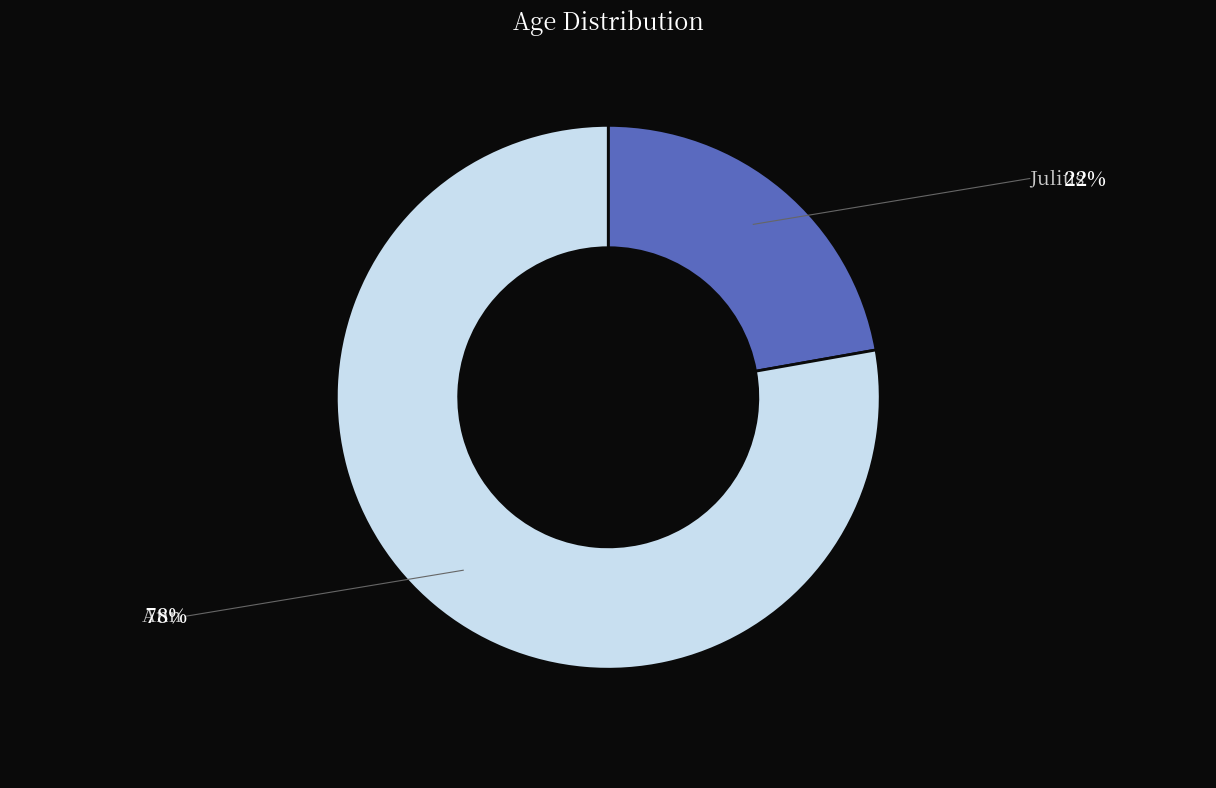

Does any single category account for the majority?

Yes